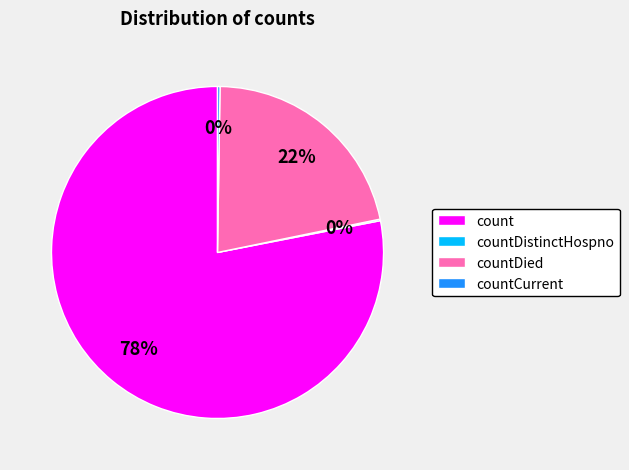

To the nearest percent, what is the combined percentage of count and countDied?

100%